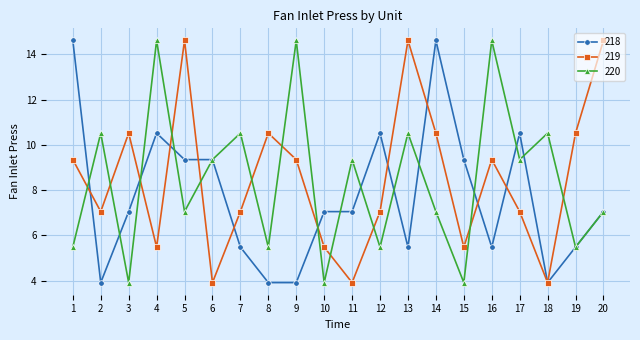

After their last crossing, which series has the higher values: 220 or 219?

219